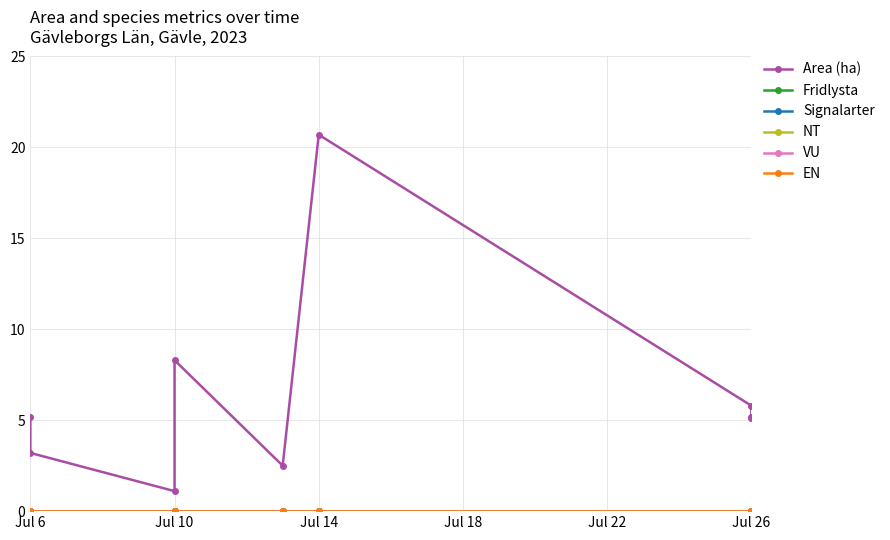

At which label does NT reach its peak?

Jul 6